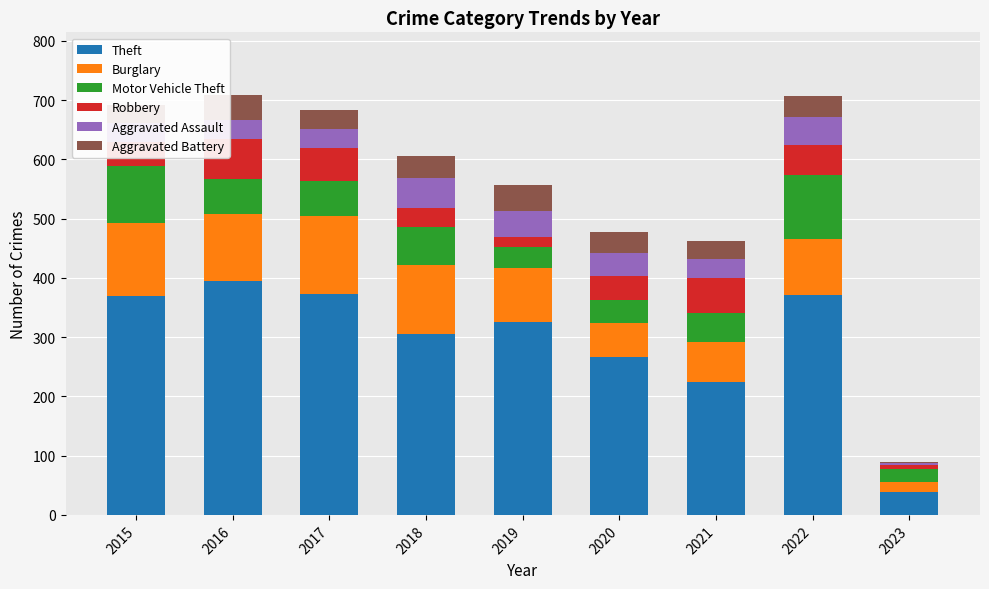

Is it true that Theft equals 372 at 2017?

True